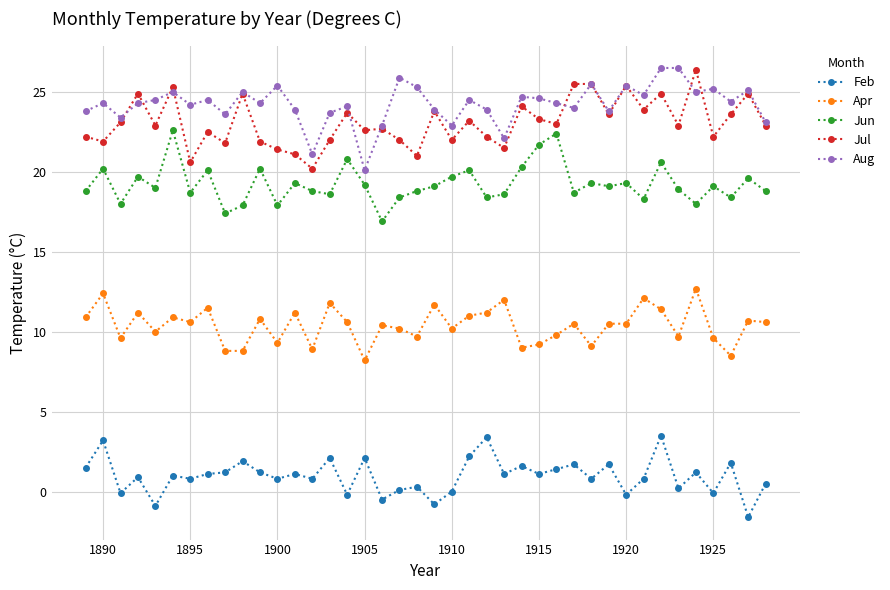

True or false: Jun and Apr cross at least once.

False